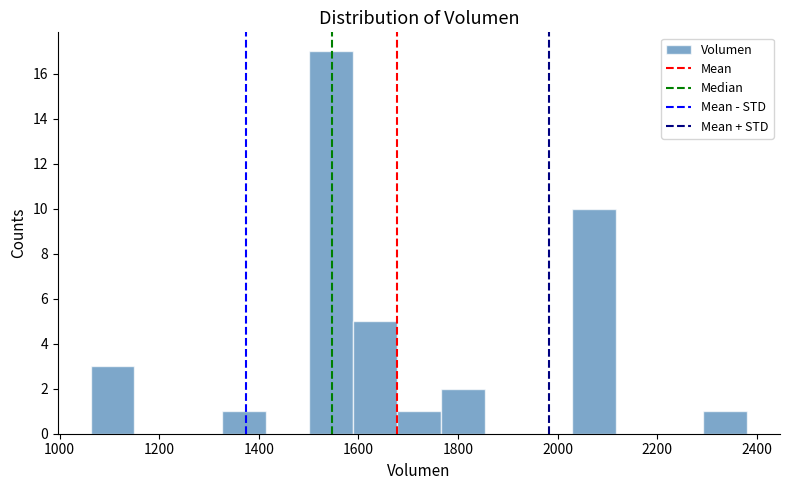

Which range on the x-axis has the tallest bar?

1500 to 1580